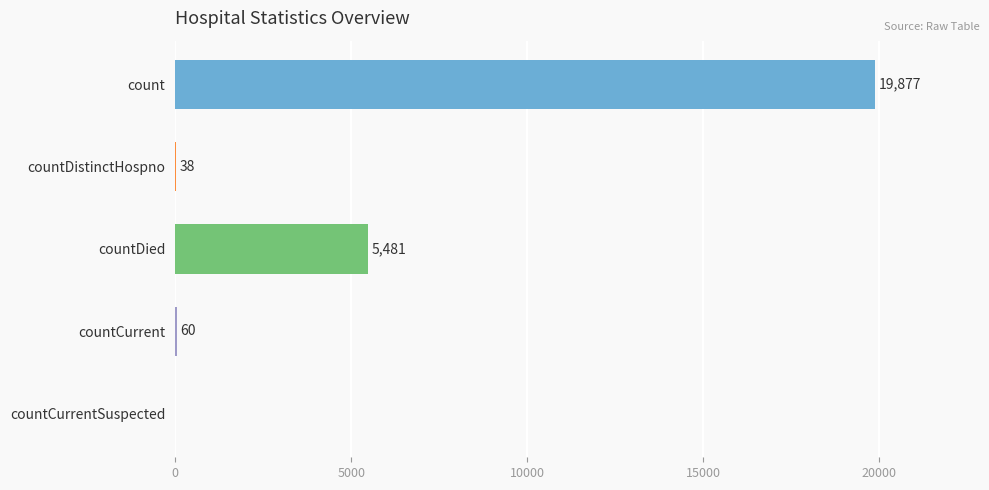

What is the sum of the values at countDied and countCurrentSuspected?

5481